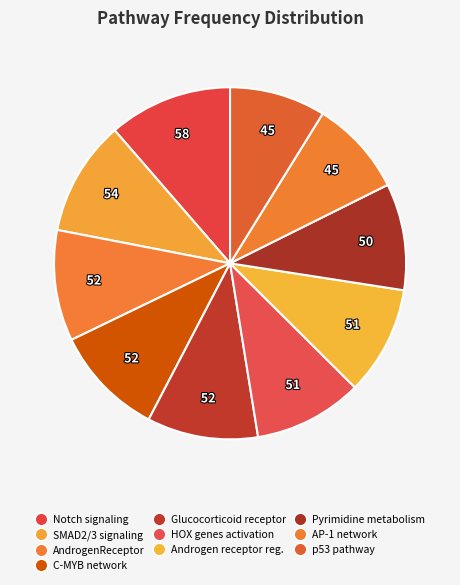

How many slices are in this pie chart?

10